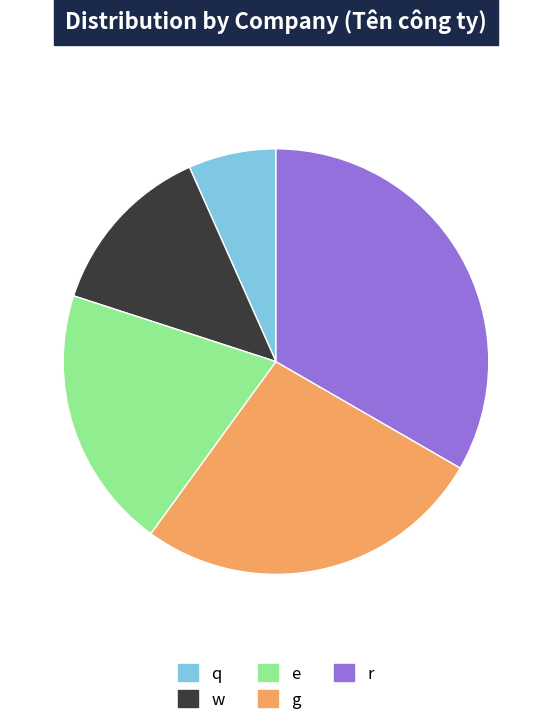

Between e and q, which is larger?

e